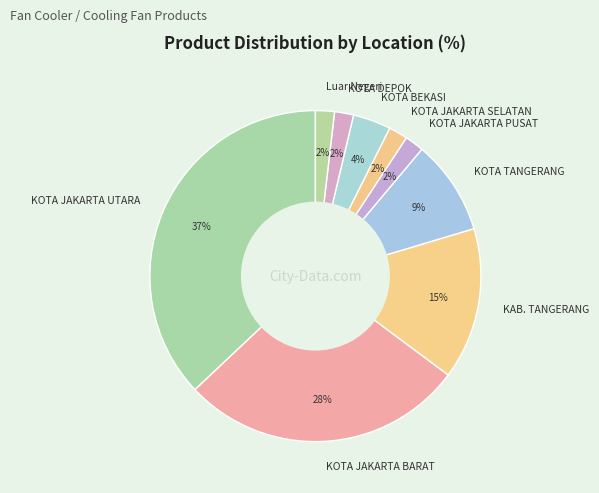

Which has a higher value, KOTA JAKARTA BARAT or KOTA JAKARTA SELATAN?

KOTA JAKARTA BARAT